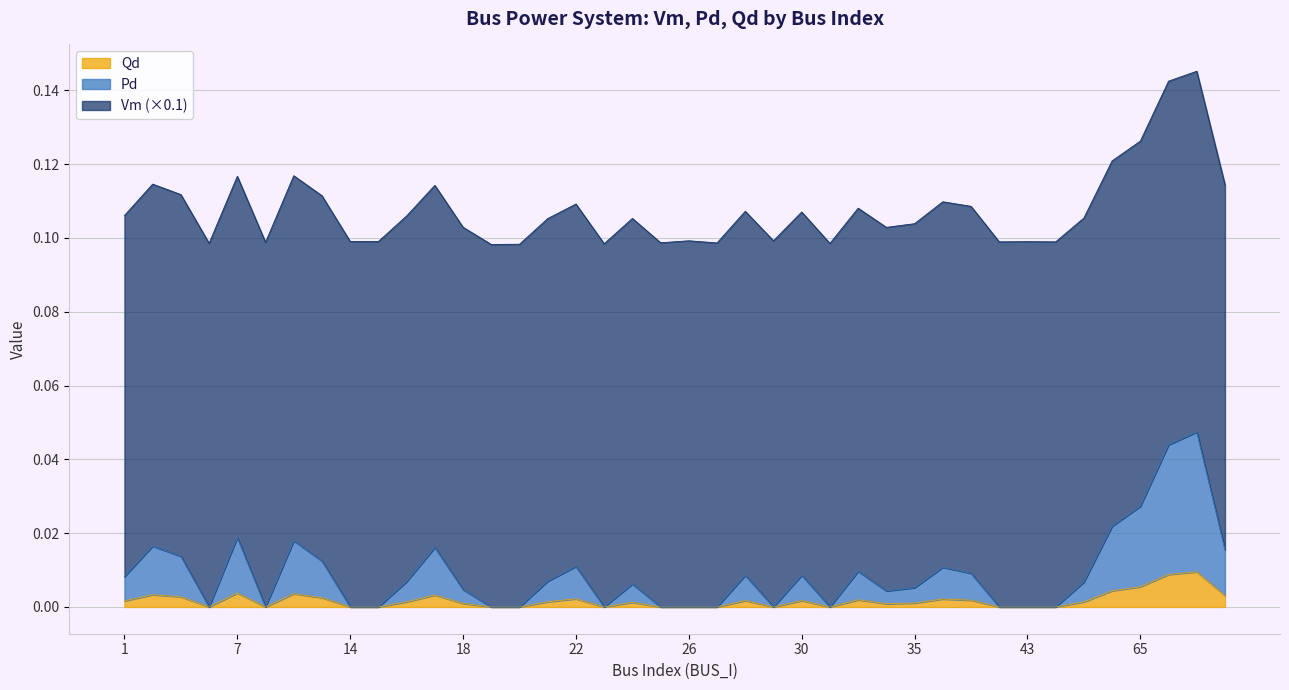

True or false: Qd has more than 0 points higher than both neighbors.

True